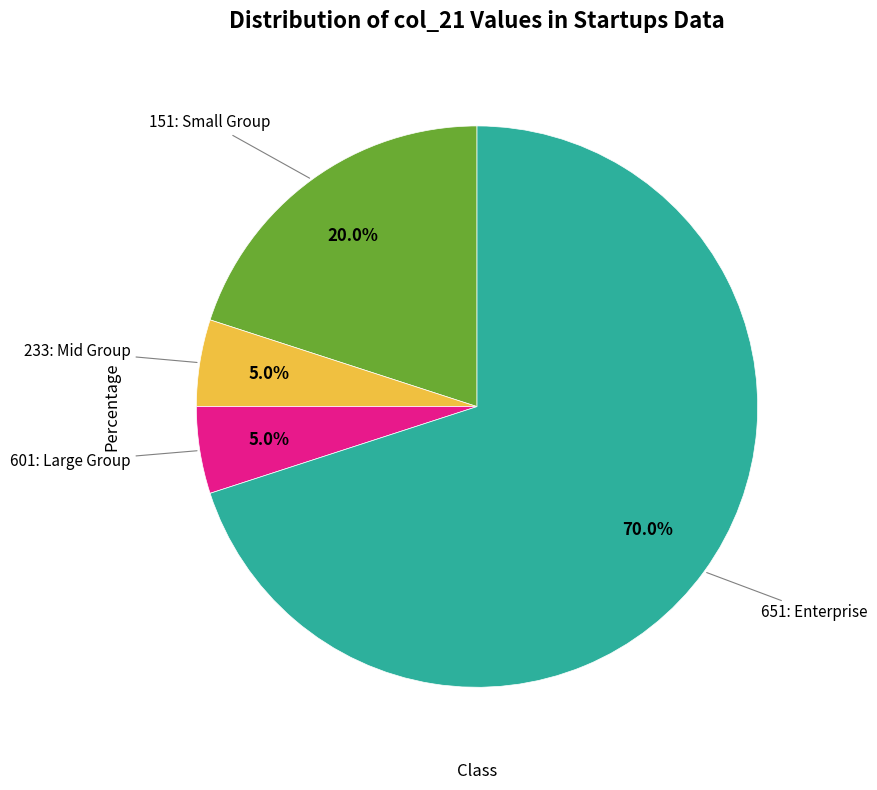

Is there a majority slice in this chart?

Yes